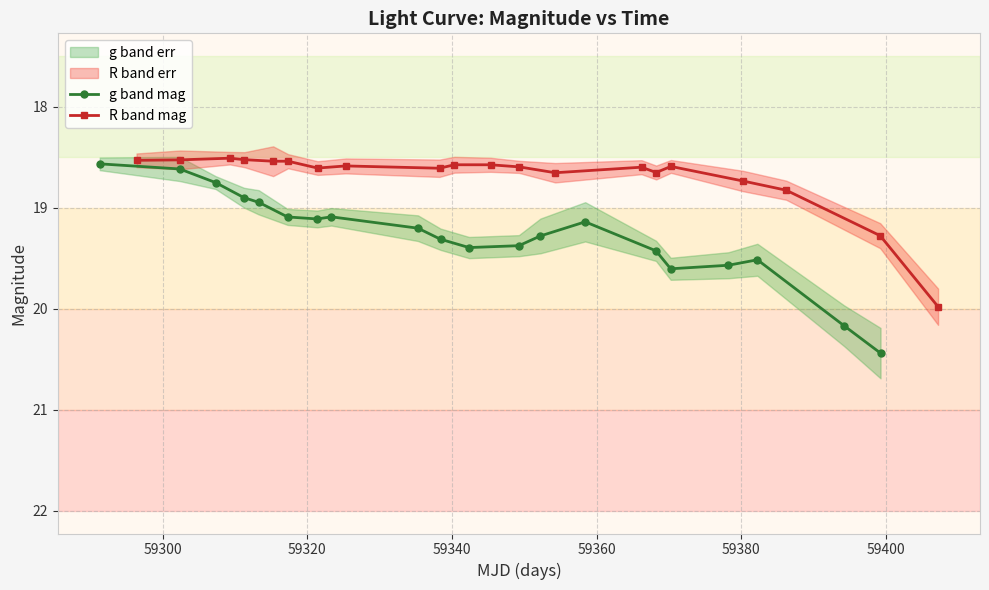

How many lines are shown in the chart?

2